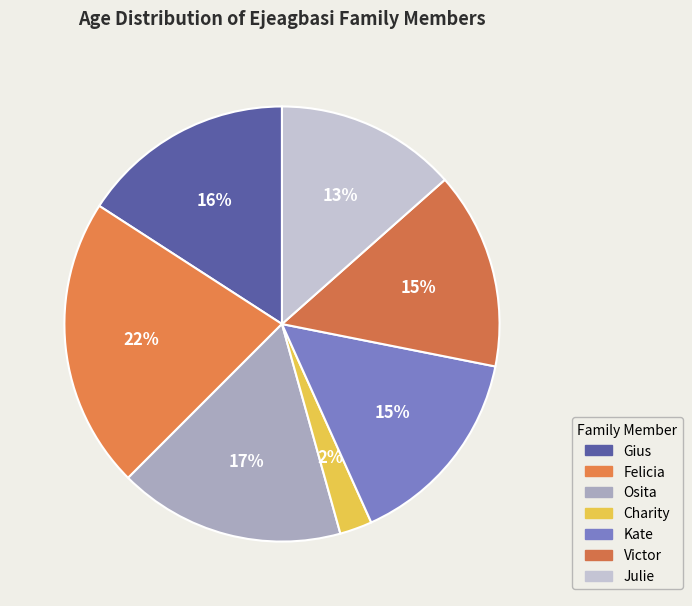

True or false: Kate accounts for 15% of the total.

True